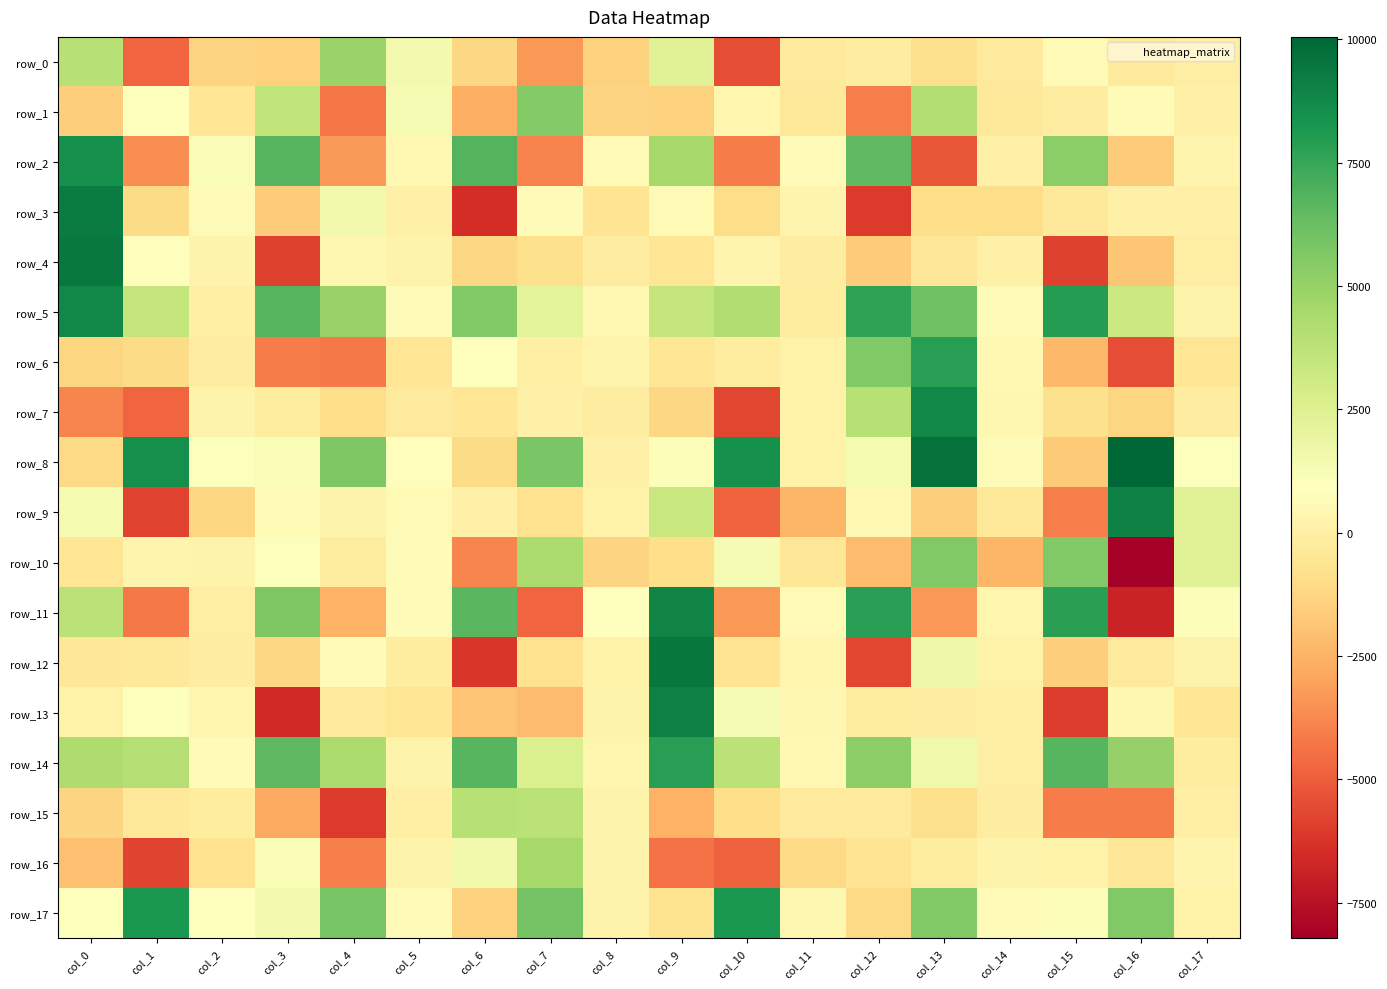

Reading left to right, what are all the values shown in this chart?

row_0: 3923.2	-4756.7	-1341.3	-1408.1	4900.6	1420.3	-1184.1	-3308.4	-1424.1	2349.5	-5487.9	-265.7	-120.0	-808.4	-238.8	603.6	-259.0	-29.3
row_1: -1560.5	971.2	-566.7	3618.3	-4252.3	1314.9	-2629.7	5503.5	-1360.1	-1384.4	386.8	-333.7	-4014.5	4094.8	-412.0	-134.0	666.9	80.9
row_2: 8420.4	-3624.0	1137.5	6735.0	-3256.6	558.7	6815.5	-3898.0	568.2	4492.9	-4096.4	749.9	6540.1	-5153.7	108.5	5267.2	-1594.0	317.8
row_3: 9260.2	-1036.6	649.6	-1618.7	1554.9	91.5	-6452.8	673.7	-597.9	585.2	-960.2	341.5	-6028.8	-915.6	-942.1	-354.4	94.6	67.3
row_4: 9400.6	798.2	232.9	-5847.6	455.9	234.2	-1200.4	-866.2	-97.6	-546.4	329.2	-113.5	-1604.2	-479.8	74.3	-5795.8	-1813.1	-80.4
row_5: 8821.8	3529.1	57.9	6699.3	4920.3	651.5	5574.4	2270.2	535.3	3534.7	4140.0	-177.6	7642.5	6079.4	721.6	7946.0	3261.2	238.4
row_6: -1271.2	-1026.4	-121.5	-4084.2	-4180.5	-532.4	875.4	7.0	334.1	-512.0	-171.2	168.0	5562.1	7858.2	531.2	-2356.2	-5466.9	-534.8
row_7: -3821.3	-4744.8	204.2	-162.5	-922.0	-247.8	-531.3	80.3	-94.7	-1212.6	-5687.8	137.9	3938.1	8810.8	420.9	-820.0	-1246.8	-108.7
row_8: -1148.9	8542.1	1001.7	1137.7	5639.0	840.5	-1046.3	5768.2	79.6	1092.8	8446.2	145.5	1406.6	9672.1	647.6	-1710.0	10045.9	989.9
row_9: 1399.9	-5724.7	-1274.6	601.6	225.8	589.4	72.1	-792.8	145.1	3333.0	-4846.7	-2401.0	529.9	-1551.7	-339.5	-4017.4	9026.3	2384.0
row_10: -554.5	329.5	226.8	1002.0	-188.7	751.6	-3855.9	4324.3	-1309.5	-937.0	1281.6	-458.9	-2191.2	5557.3	-2422.9	5559.7	-8214.9	2343.1
row_11: 3824.0	-4157.0	-63.6	5691.0	-2549.7	711.4	6629.8	-4730.8	852.7	8937.8	-3331.0	560.2	7903.7	-3341.5	369.3	7770.5	-6833.4	1087.5
row_12: -483.9	-355.7	-124.1	-1205.5	705.6	-186.3	-6161.6	-740.2	178.9	9447.1	-619.8	346.9	-5688.8	1653.3	140.4	-1522.5	-294.0	206.9
row_13: 168.1	1006.3	409.7	-6631.5	-257.2	-555.5	-1889.0	-2177.5	250.4	9112.1	1277.7	448.1	-219.3	-121.1	47.5	-5933.4	457.9	-538.0
row_14: 4239.2	4046.5	651.8	6589.9	4270.5	206.4	6737.2	2691.0	387.5	7846.5	3840.0	550.0	5230.7	1619.7	-57.5	6696.2	4982.4	-224.2
row_15: -1343.0	-376.5	-220.1	-2803.4	-6042.9	3.2	3913.2	3796.0	252.5	-2527.8	-934.5	-264.7	-283.1	-845.1	-83.3	-4113.8	-4105.4	16.7
row_16: -2051.8	-5769.2	-746.5	1262.9	-4036.3	238.3	1542.9	4550.4	232.9	-4406.9	-4922.9	-1100.6	-612.0	-221.6	263.0	159.1	-447.5	328.6
row_17: 1051.2	8141.0	941.1	1472.6	5840.0	740.6	-1396.2	5914.6	225.9	-687.4	8178.9	445.6	-1082.4	5581.7	738.5	1122.3	5570.5	150.7